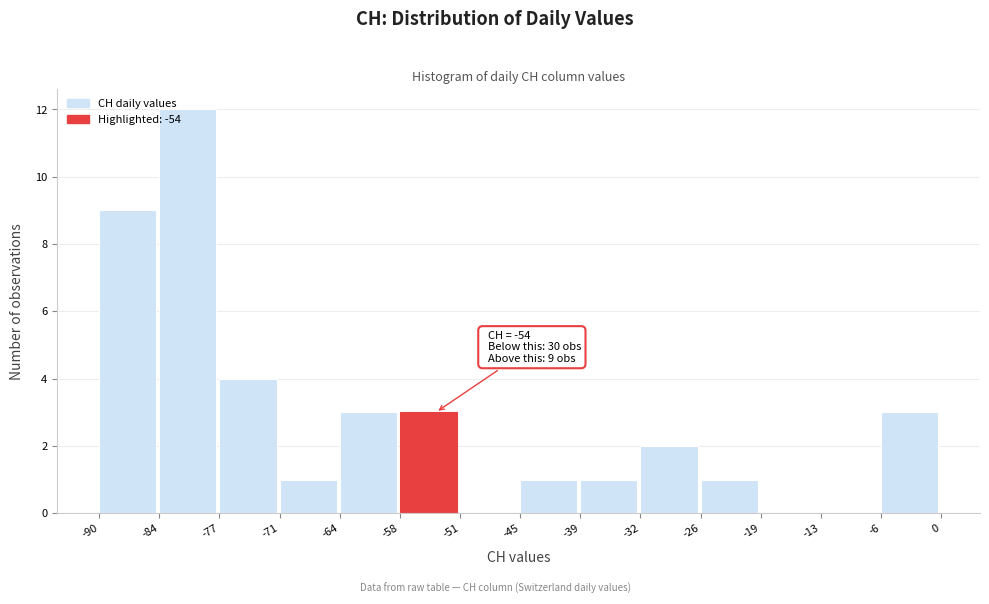

Which range on the x-axis has the tallest bar?

-84 to -77